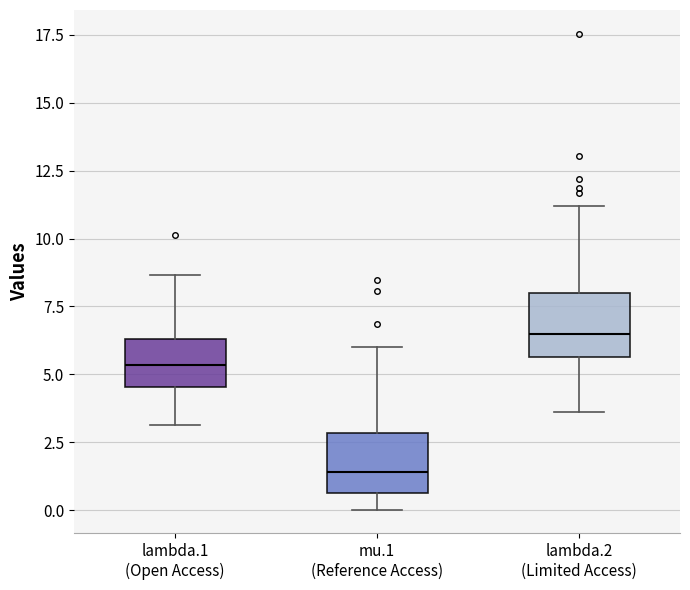

Reading left to right, read every box against the y-axis: the position of its median line, the range the box covers, and the ends of its whiskers. The values are not printed on the chart, so give them approximately, as read against the axis.

lambda.1 (Open Access): median 5.5, box 4.5 to 6.5, whiskers 3.0 to 8.5
mu.1 (Reference Access): median 1.5, box 0.5 to 3.0, whiskers 0.0 to 6.0
lambda.2 (Limited Access): median 6.5, box 5.5 to 8.0, whiskers 3.5 to 11.0